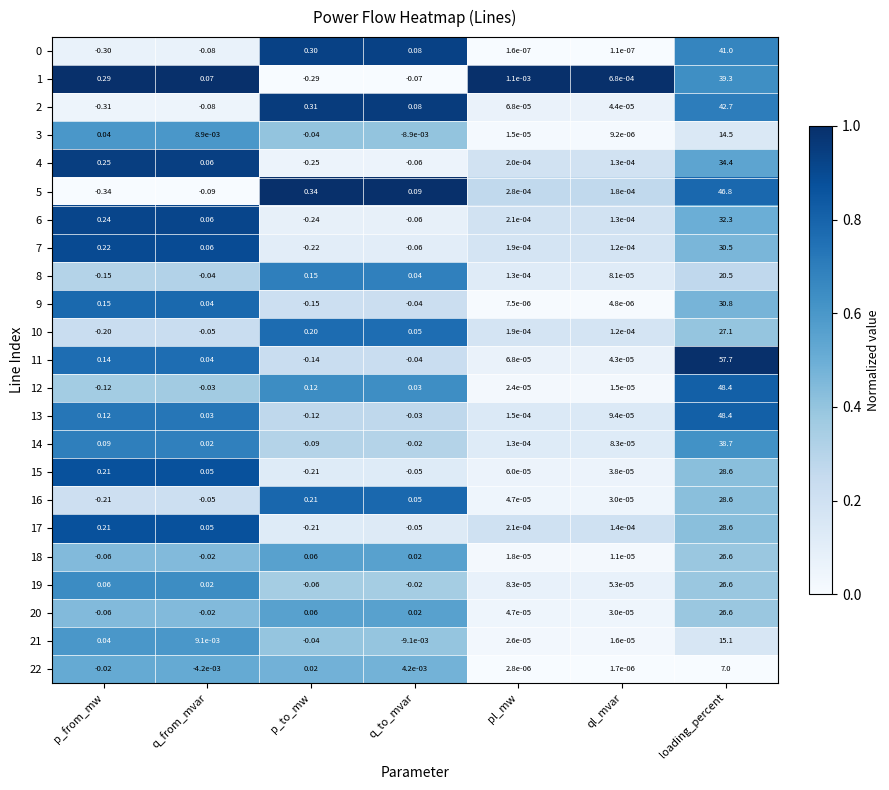

Is the value of 21 at p_from_mw greater than the value of 7 at ql_mvar?

Yes